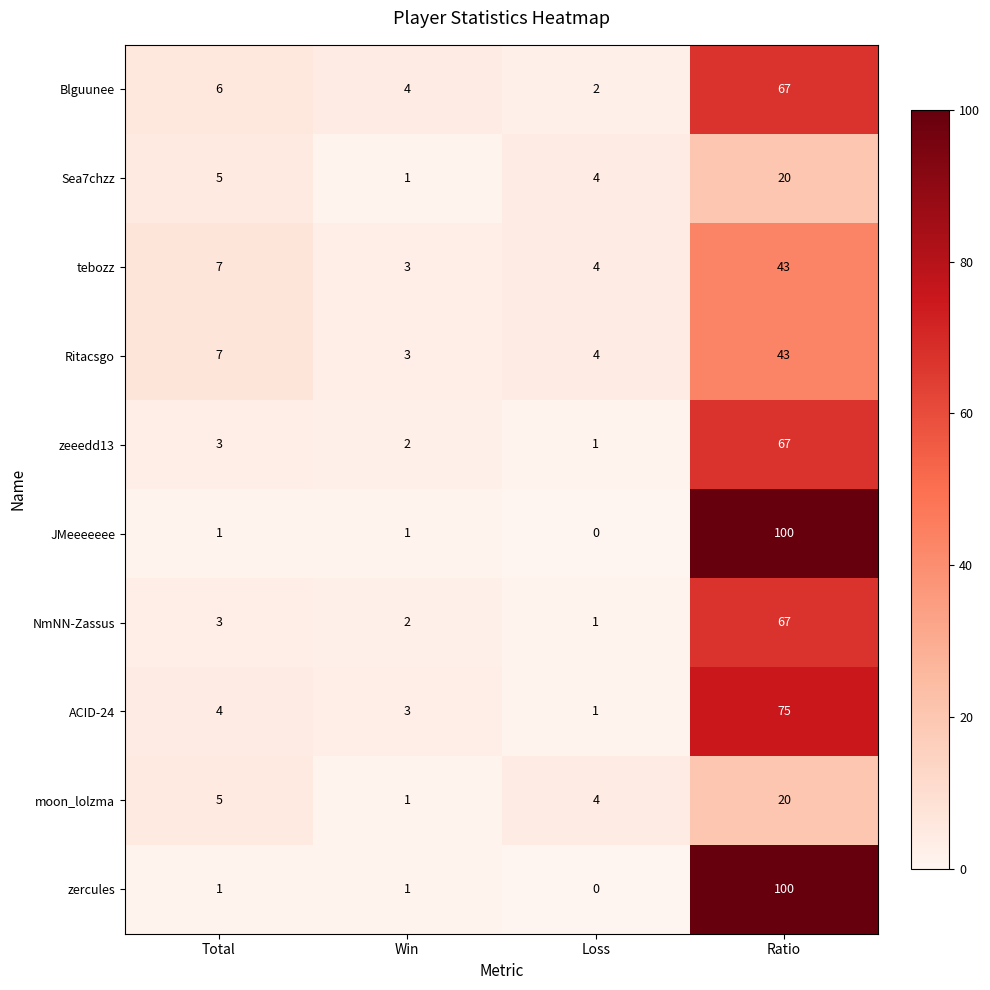

At which category is the sum across all series the highest?

Ratio